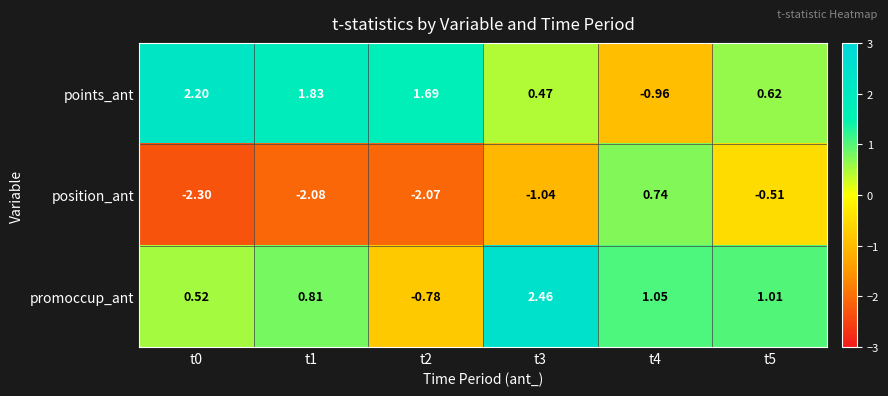

Which series has the largest total across all categories?

points_ant